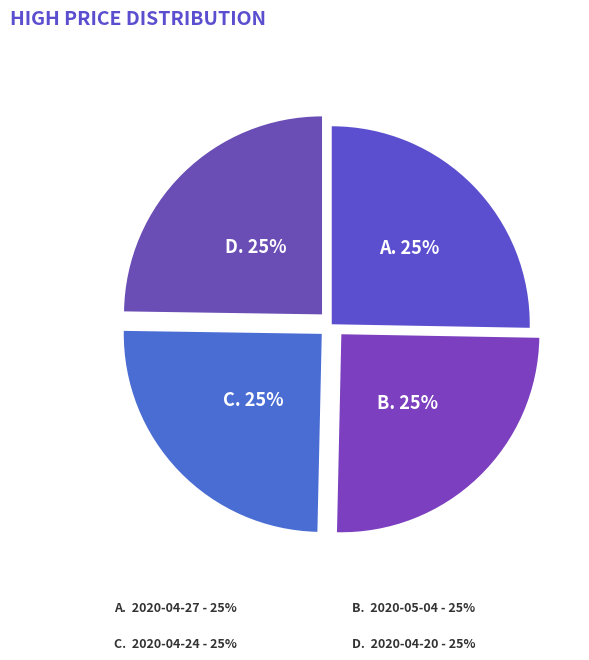

To the nearest percent, what portion does C. 2020-04-24 represent?

25%